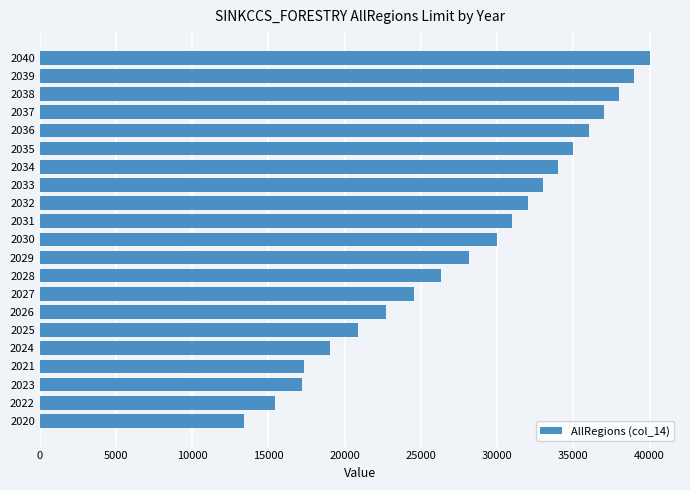

Between 2034 and 2035, which is larger?

2035